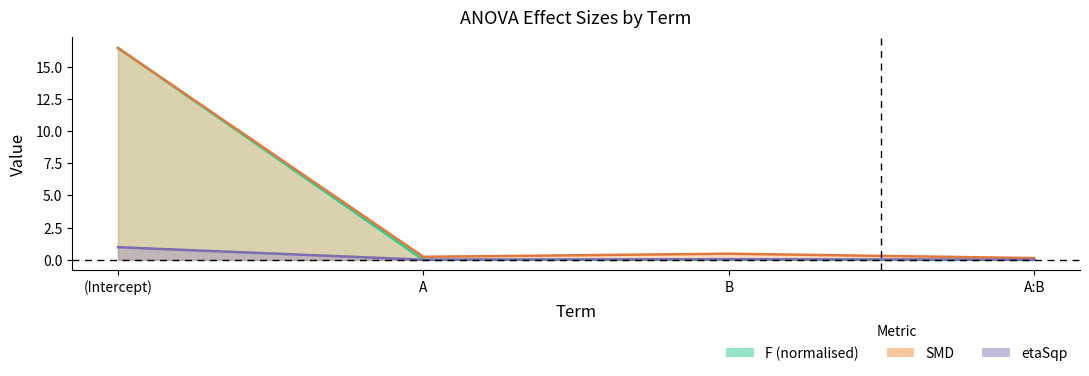

Which series has the widest spread of values?

F